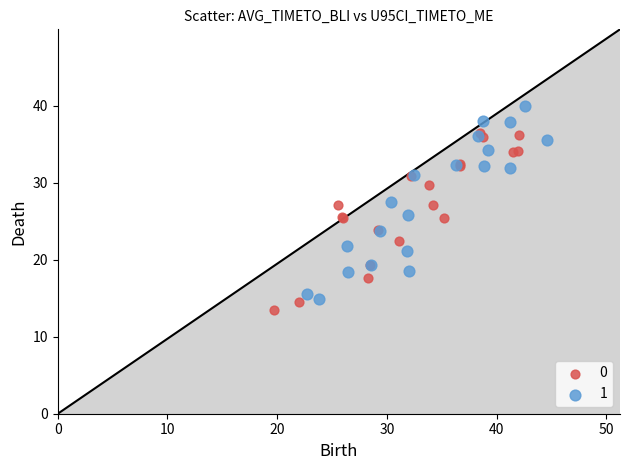

What are all the series names shown in the legend?

0, 1